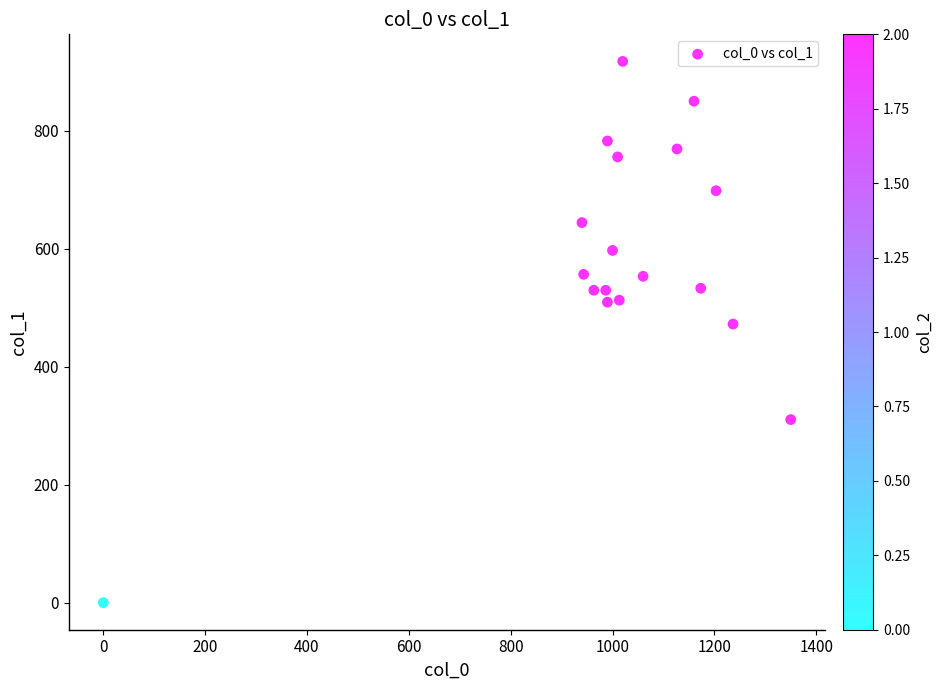

What Y value in the scatter plot is closest to 459?

472.5